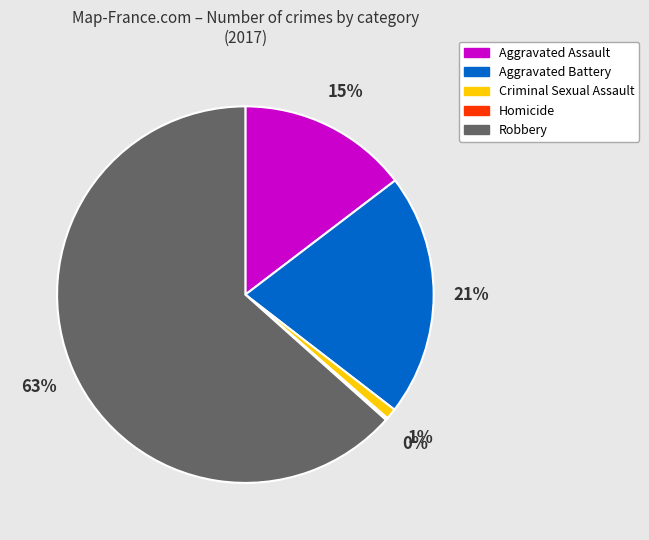

Is it true that Aggravated Assault is 15% of the pie?

True